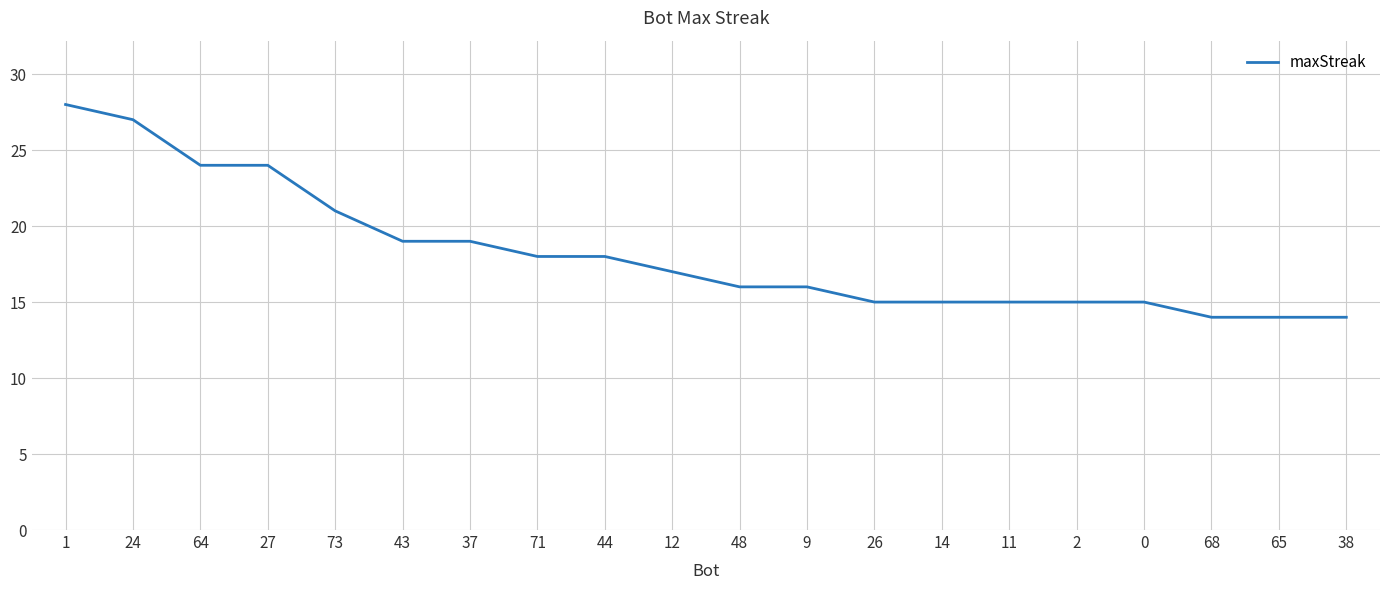

Where is the data nearest to the value 21?

73